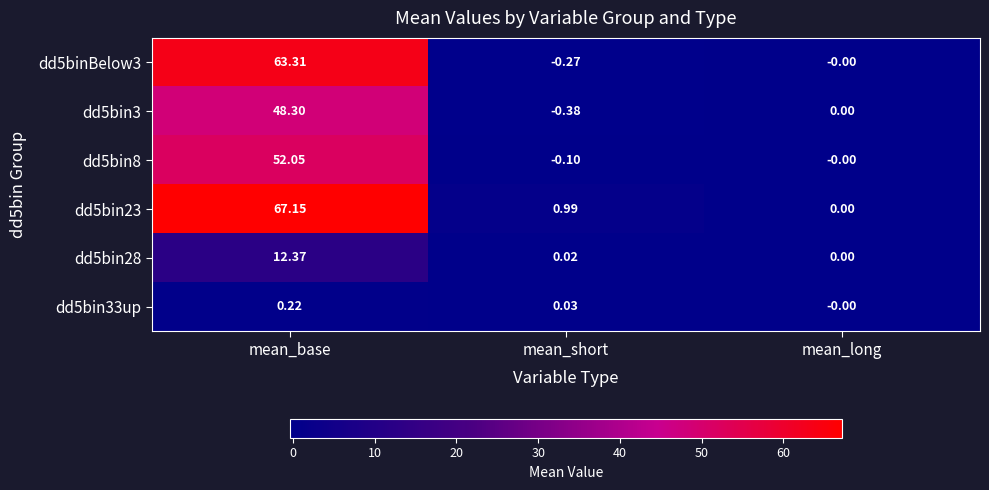

Which label corresponds to the largest value in the chart?

mean_base